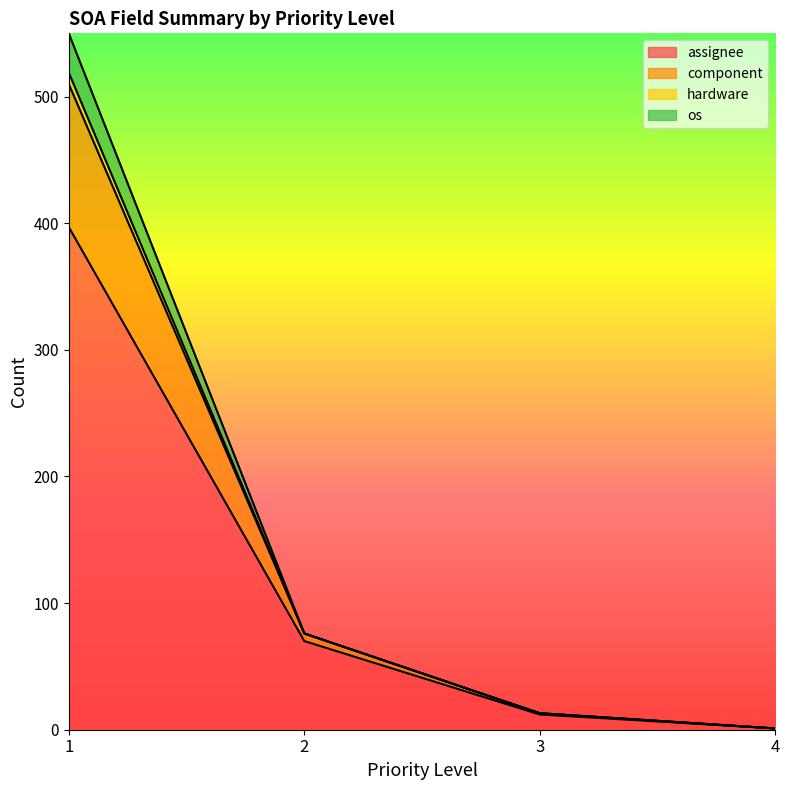

The value of assignee at 2 is 70. True or false?

True